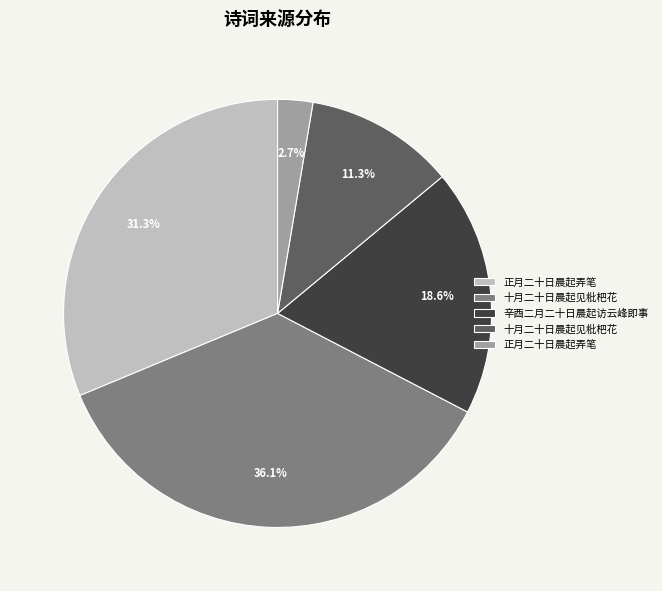

Is there any slice that represents more than half of the pie?

No